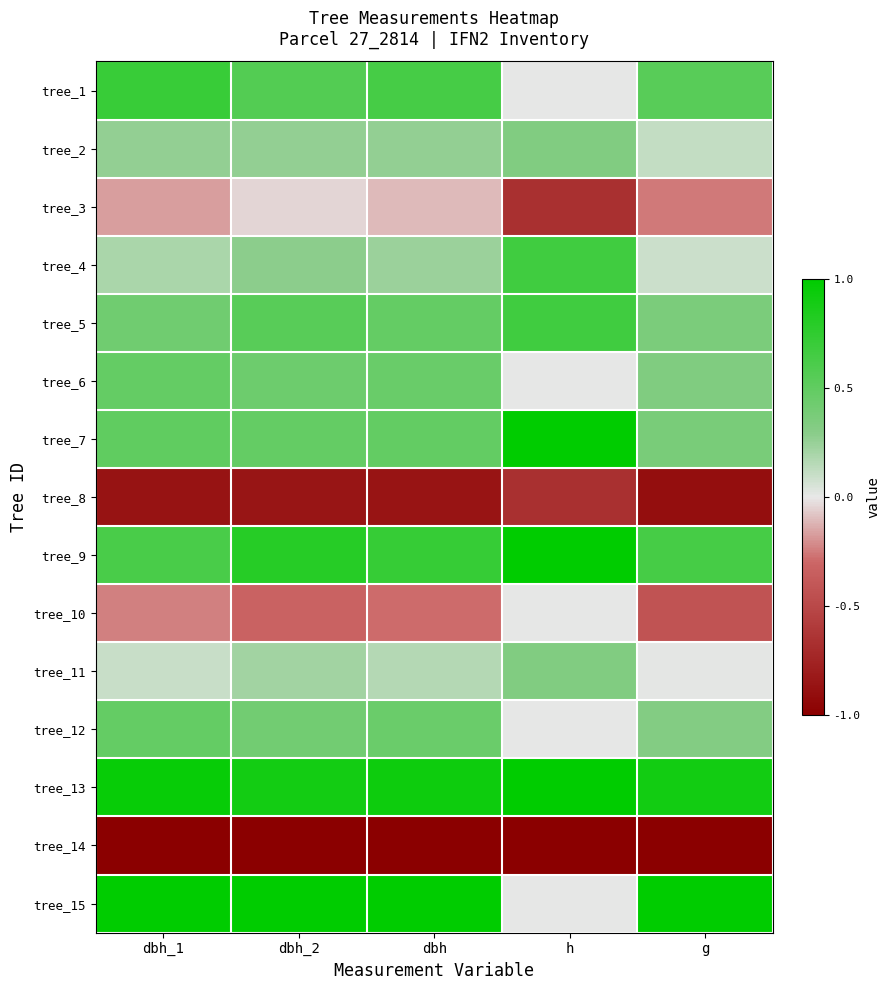

Reading left to right, transcribe all the data shown in this chart.

tree_1: dbh_1=0.7	dbh_2=0.6	dbh=0.6	h=0.0	g=0.5
tree_2: dbh_1=0.3	dbh_2=0.3	dbh=0.3	h=0.3	g=0.1
tree_3: dbh_1=-0.2	dbh_2=-0.0	dbh=-0.1	h=-0.7	g=-0.3
tree_4: dbh_1=0.2	dbh_2=0.3	dbh=0.2	h=0.7	g=0.1
tree_5: dbh_1=0.4	dbh_2=0.5	dbh=0.5	h=0.7	g=0.4
tree_6: dbh_1=0.5	dbh_2=0.4	dbh=0.5	h=0.0	g=0.3
tree_7: dbh_1=0.5	dbh_2=0.5	dbh=0.5	h=1.0	g=0.4
tree_8: dbh_1=-0.9	dbh_2=-0.8	dbh=-0.9	h=-0.7	g=-0.9
tree_9: dbh_1=0.6	dbh_2=0.8	dbh=0.7	h=1.0	g=0.6
tree_10: dbh_1=-0.2	dbh_2=-0.3	dbh=-0.3	h=0.0	g=-0.4
tree_11: dbh_1=0.1	dbh_2=0.2	dbh=0.2	h=0.3	g=0.0
tree_12: dbh_1=0.5	dbh_2=0.4	dbh=0.4	h=0.0	g=0.3
tree_13: dbh_1=1.0	dbh_2=0.9	dbh=0.9	h=1.0	g=0.9
tree_14: dbh_1=-1.0	dbh_2=-1.0	dbh=-1.0	h=-1.0	g=-1.0
tree_15: dbh_1=1.0	dbh_2=1.0	dbh=1.0	h=0.0	g=1.0